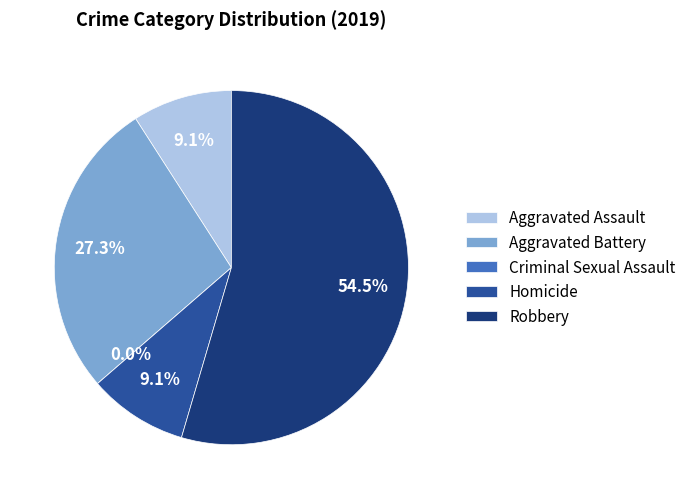

What percentage is the Aggravated Assault slice, to the nearest percent?

9%